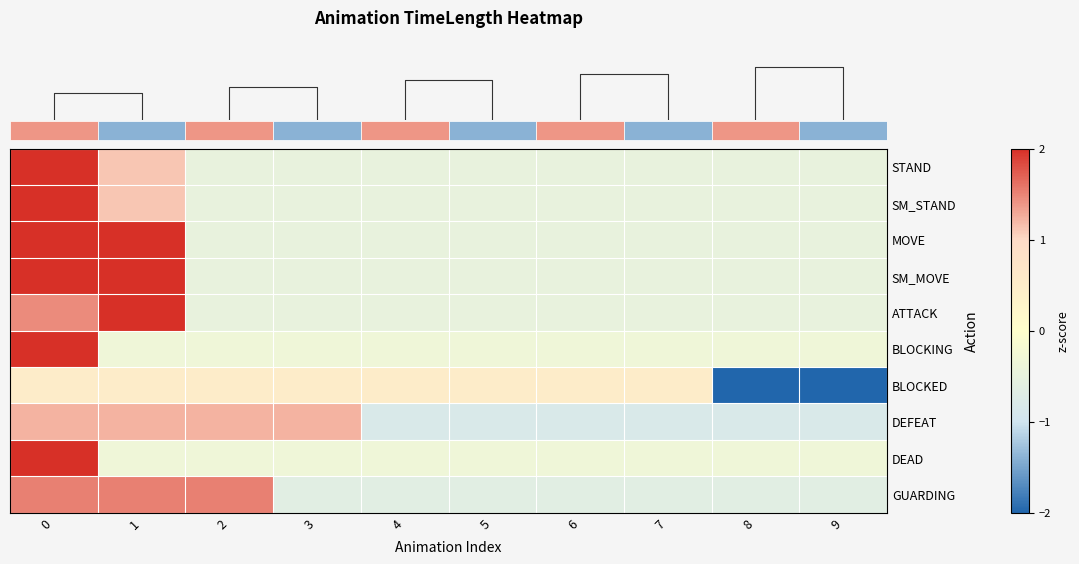

What is the minimum value shown in the chart?

-2.0